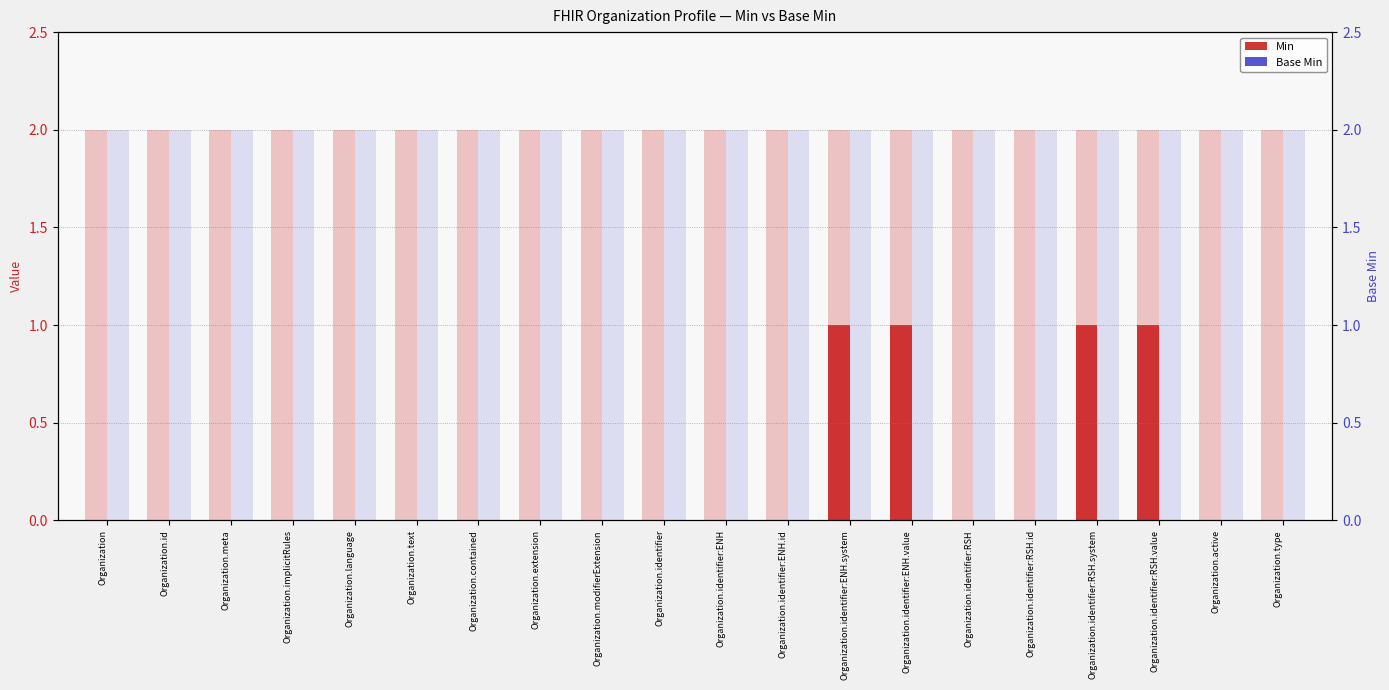

Reading left to right, what are all the values shown in this chart?

Min: 0	0	0	0	0	0	0	0	0	0	0	0	1	1	0	0	1	1	0	0
Base Min: 0	0	0	0	0	0	0	0	0	0	0	0	0	0	0	0	0	0	0	0